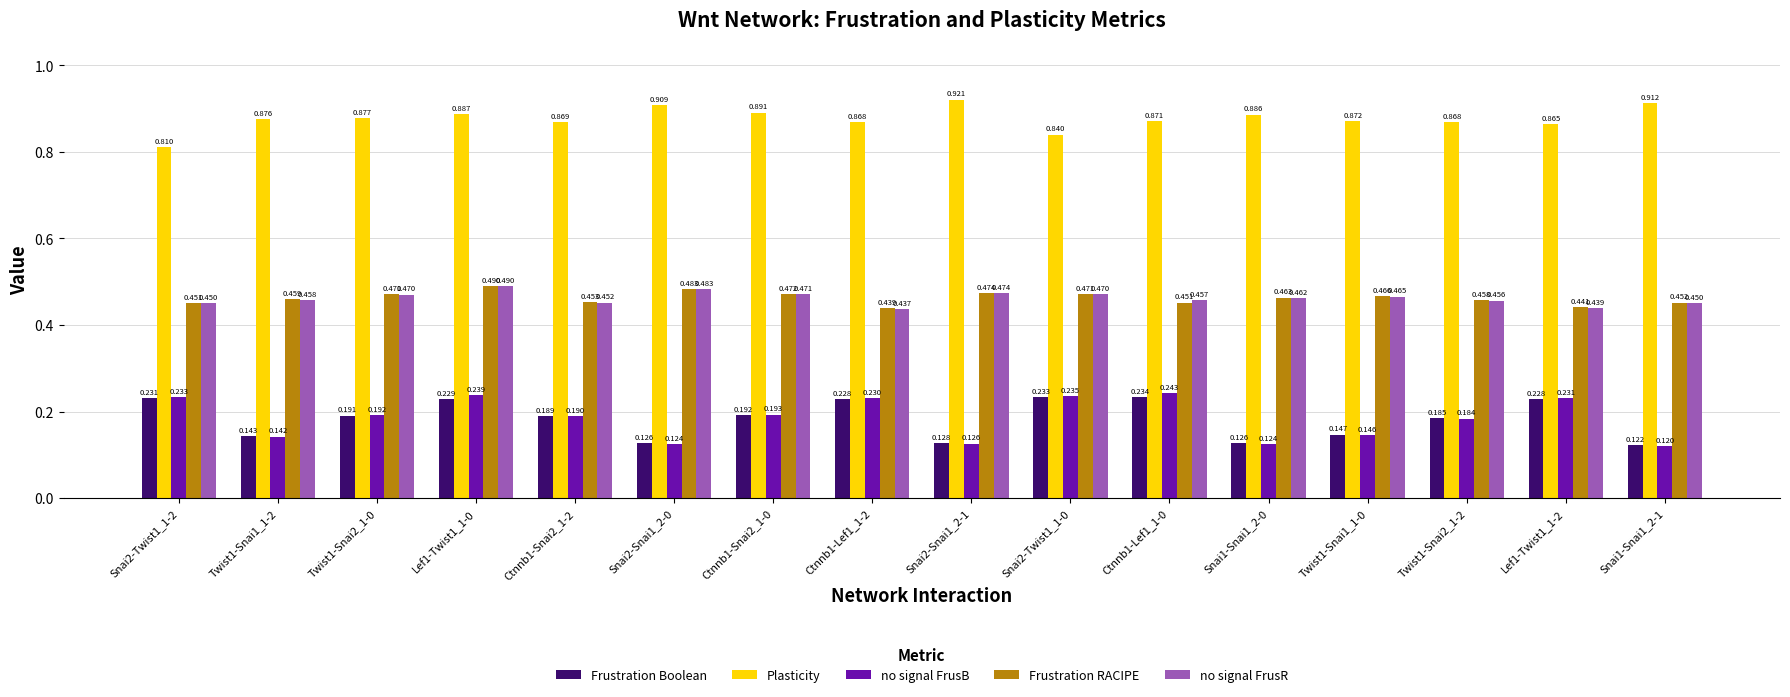

How many bars are there in total?

80